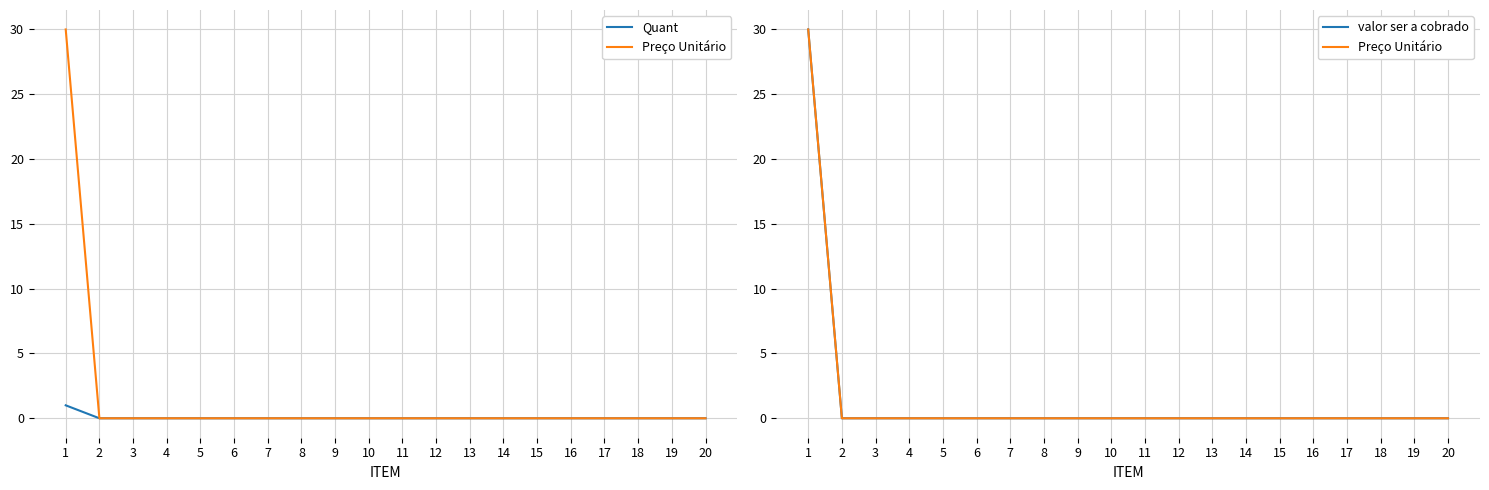

True or false: Quant has a value of 1 at 19.

False